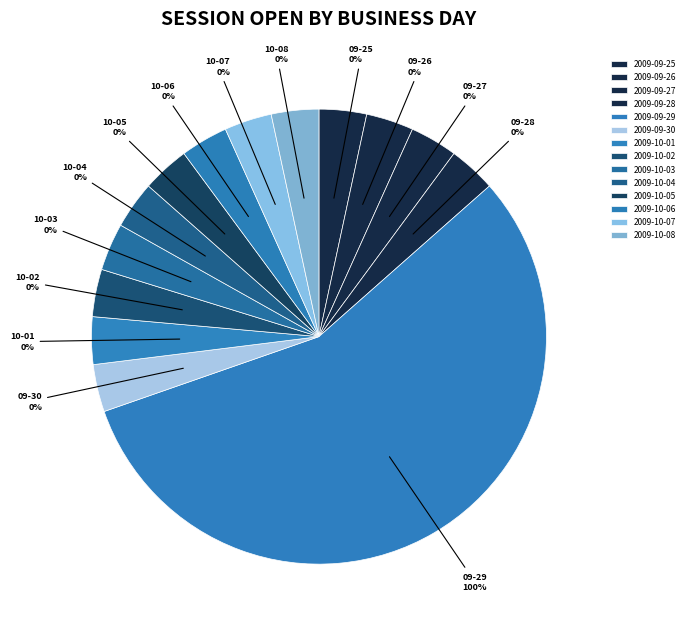

Which slice represents more than half of the pie?

2009-09-29